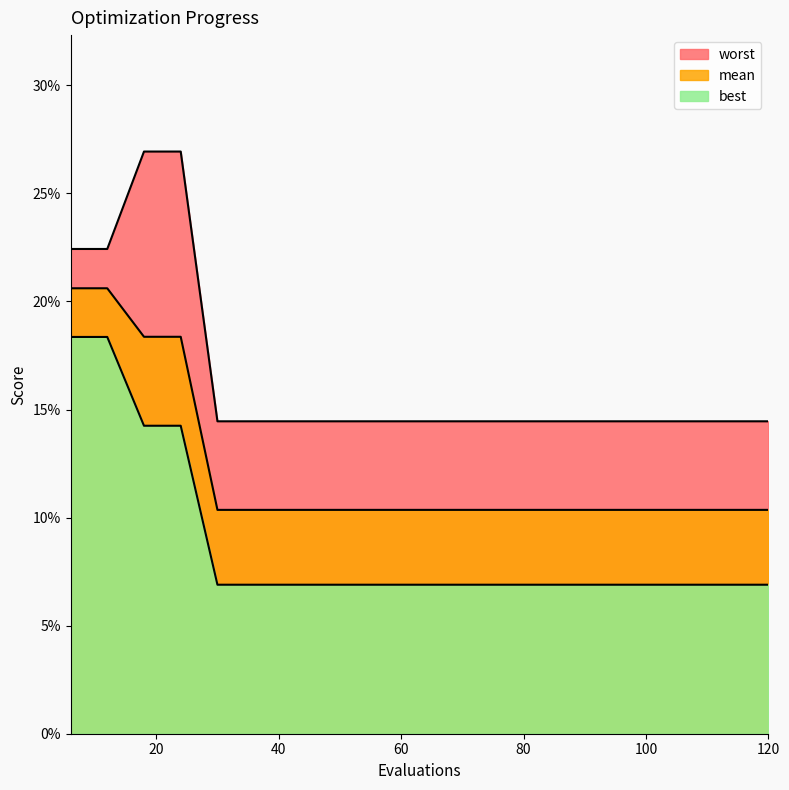

What is the approximate value of worst at 78?

0.1